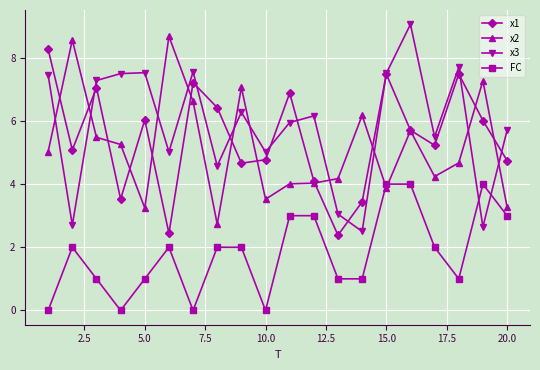

Which series has the widest spread of values?

x3